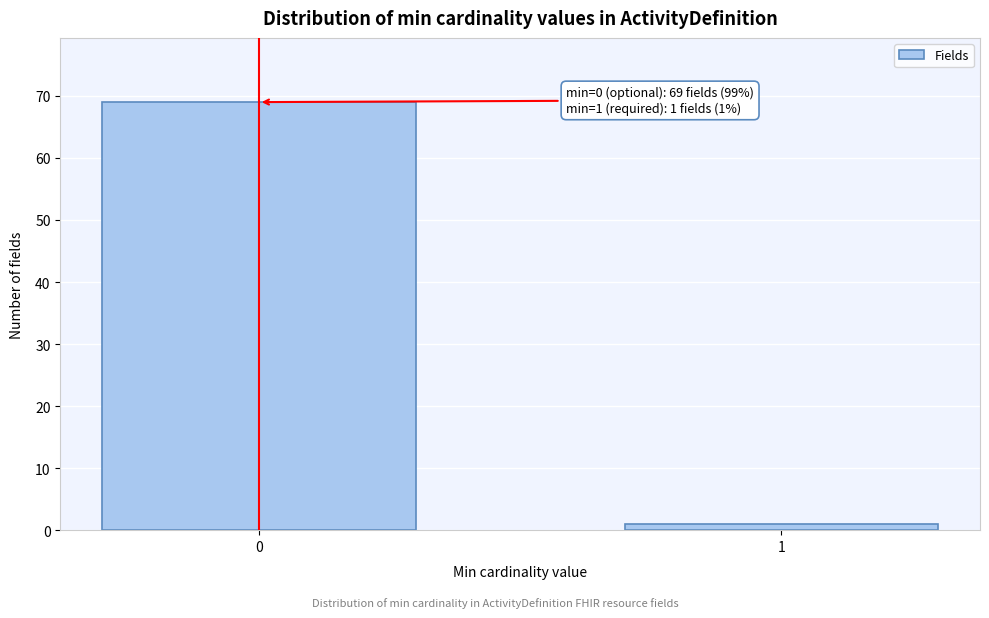

Reading right to left, extract all data points from this chart.

1=1	0=69